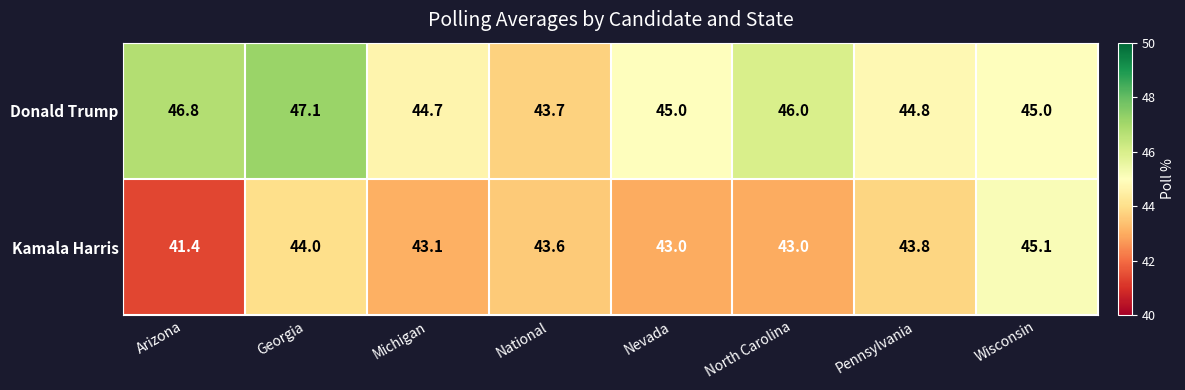

Which series has the largest range (max minus min)?

Kamala Harris